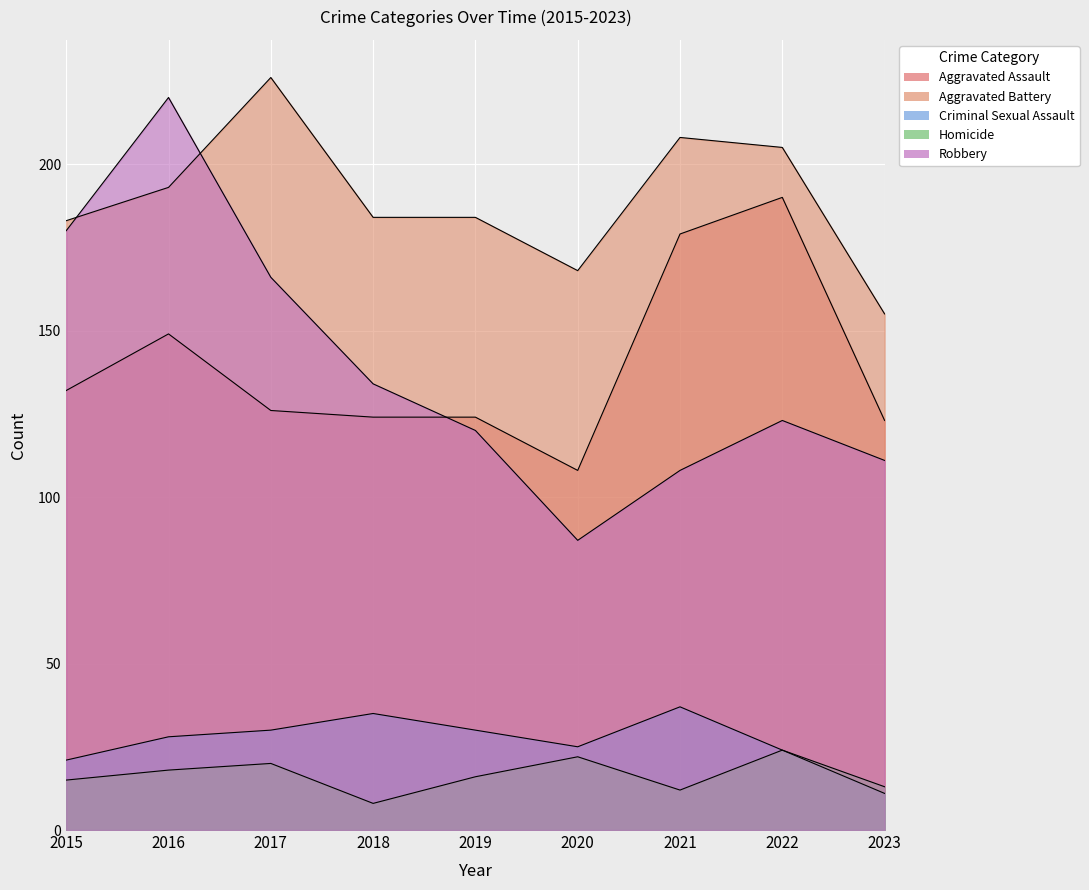

What is the value of the Criminal Sexual Assault point at the 3rd from the left?

30